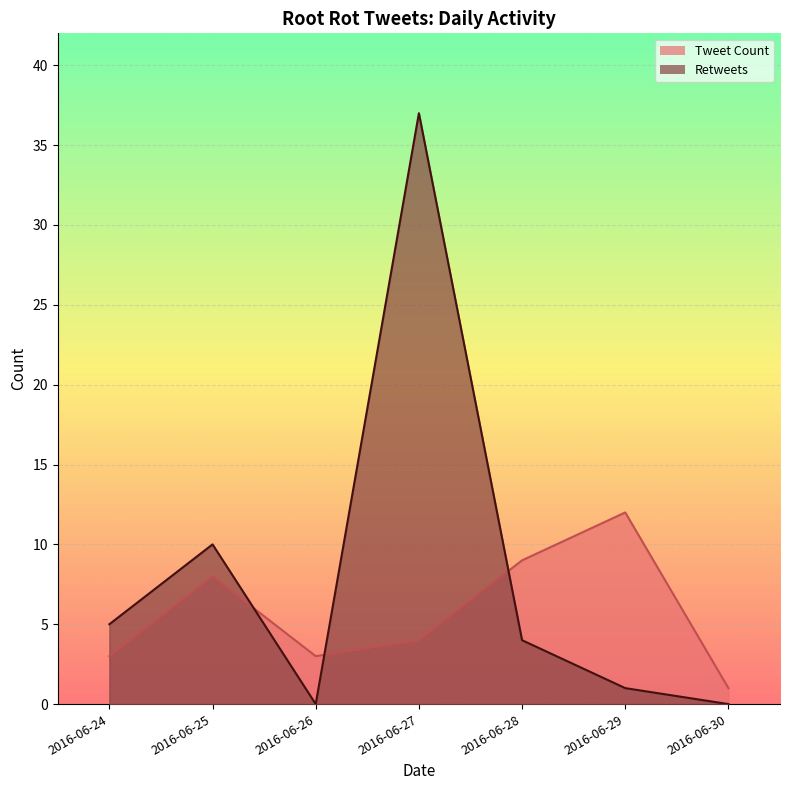

How many lines are shown in the chart?

2